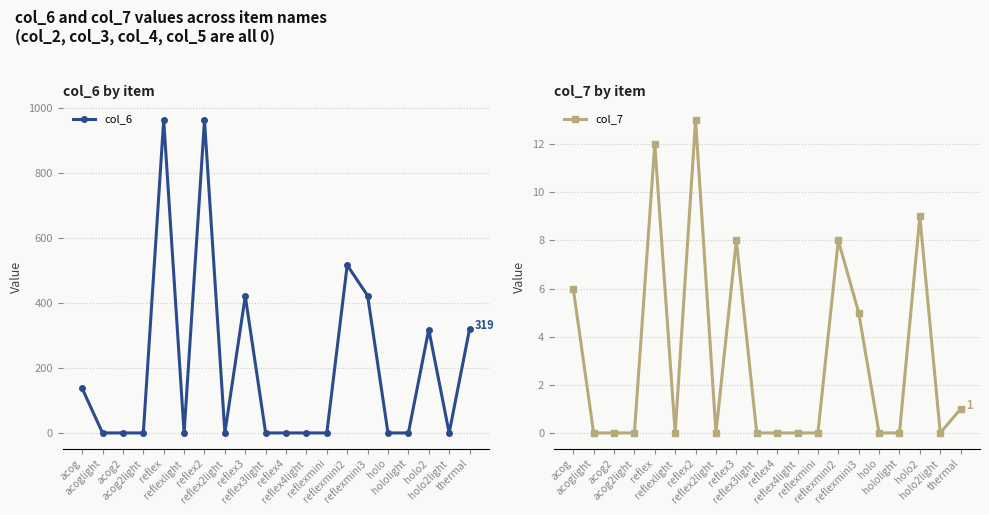

Where is col_6 nearest to the value 481?

reflexmini2